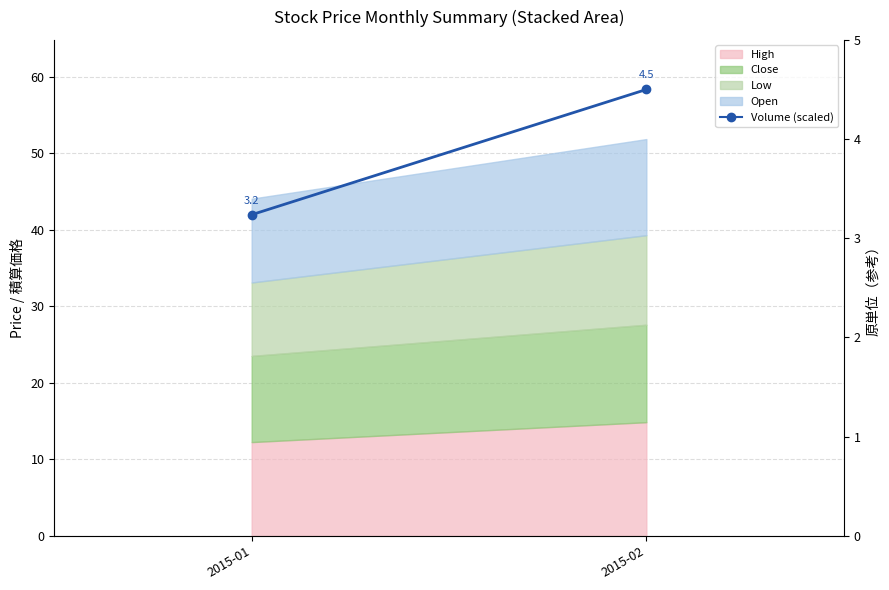

What is the value of the 2nd point from the left?

4.5